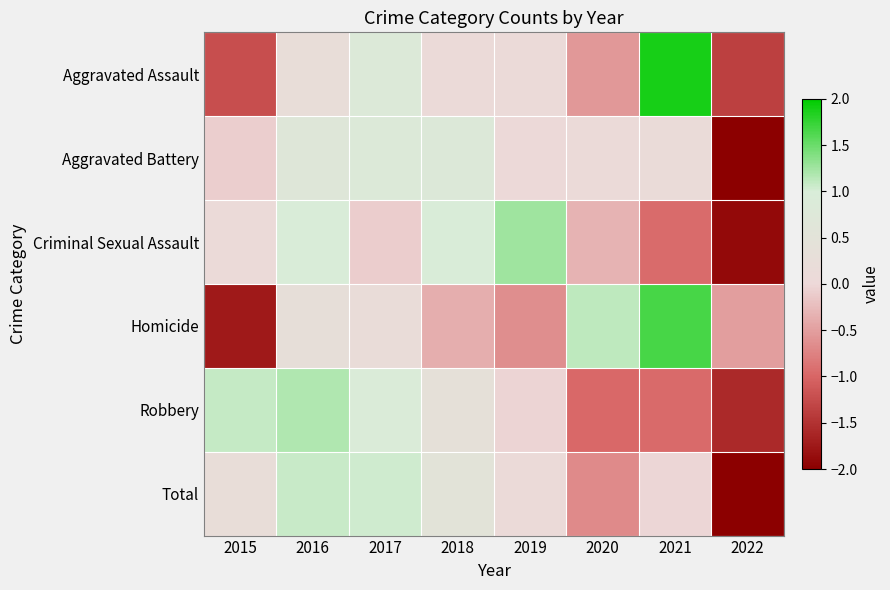

List the series in order of their peak value, highest first.

Aggravated Assault, Homicide, Criminal Sexual Assault, Robbery, Total, Aggravated Battery